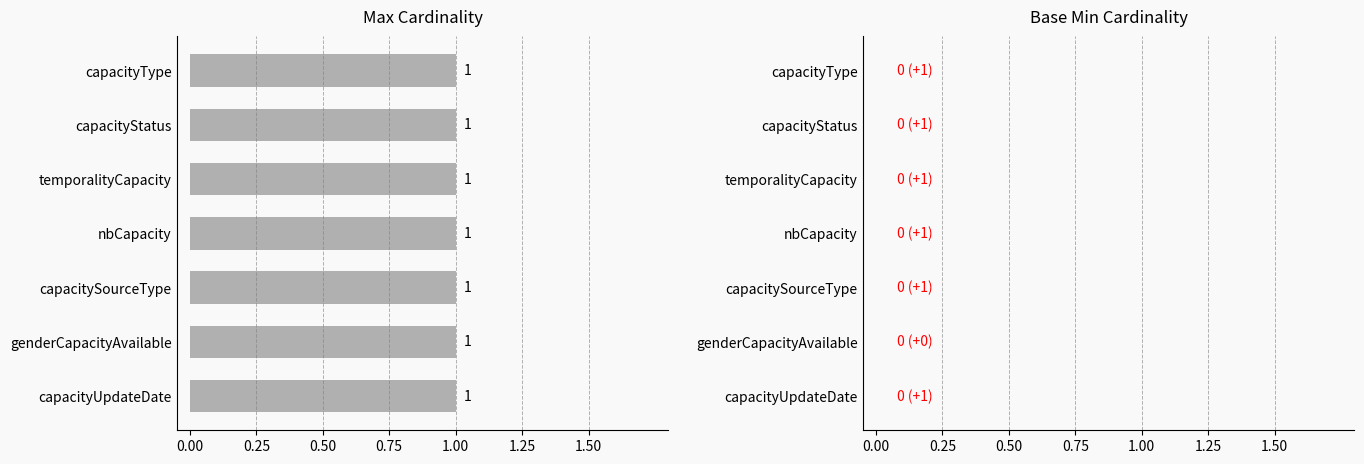

True or false: Max has a value of 2 at temporalityCapacity.

False